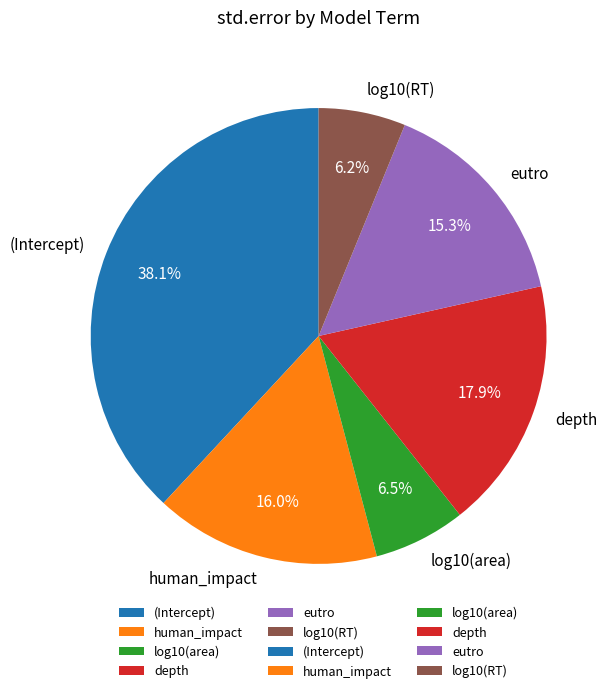

Which has a higher value, human_impact or depth?

depth